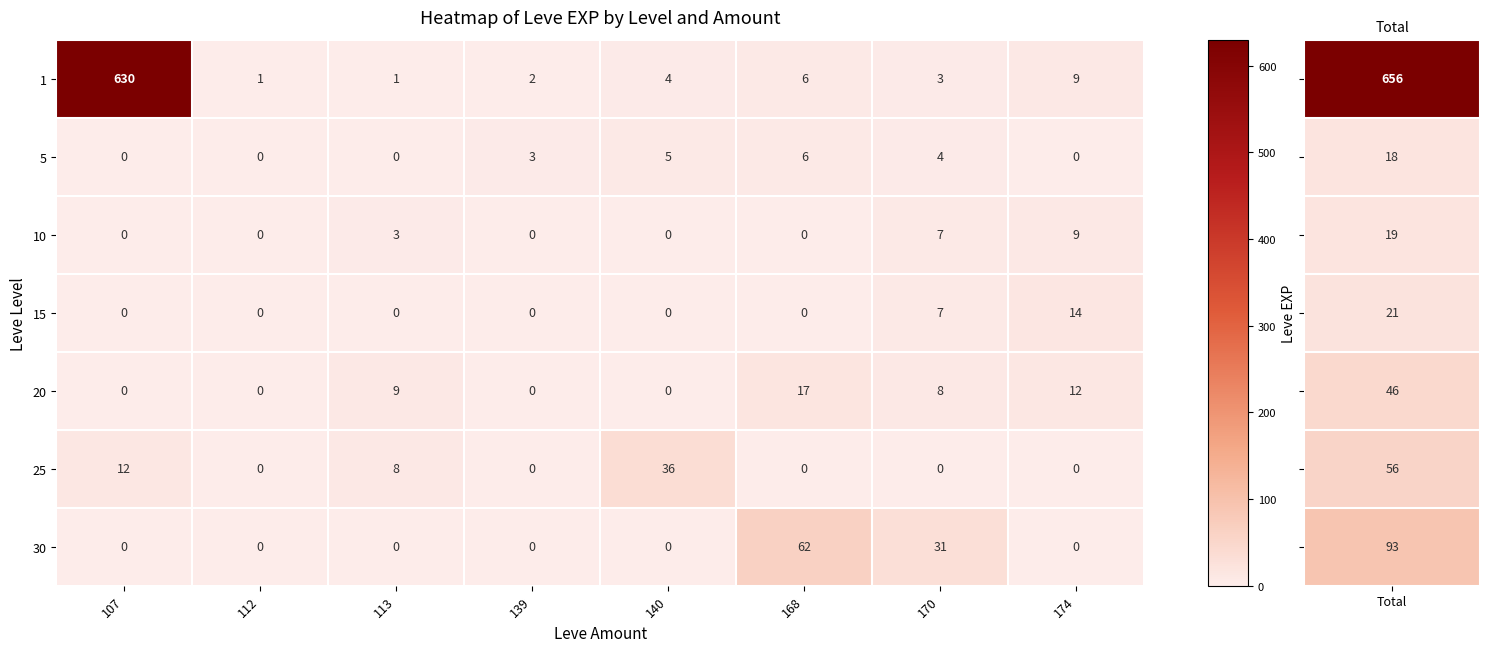

Which category has the highest value across all series?

107